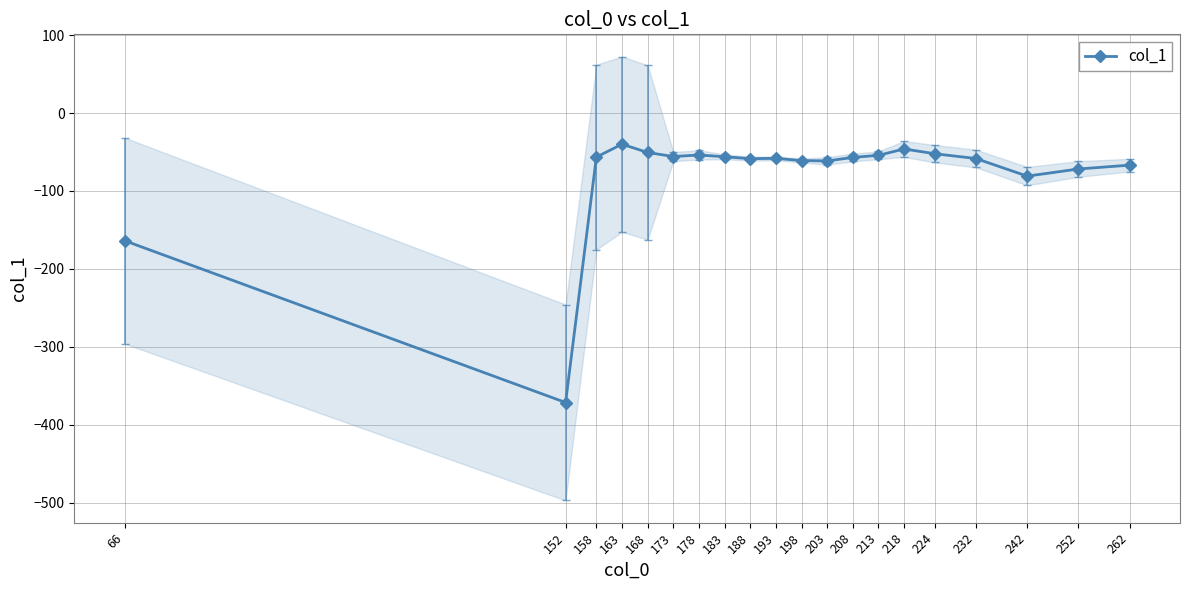

The chart shows a value of -371.5 at 152. True or false?

True